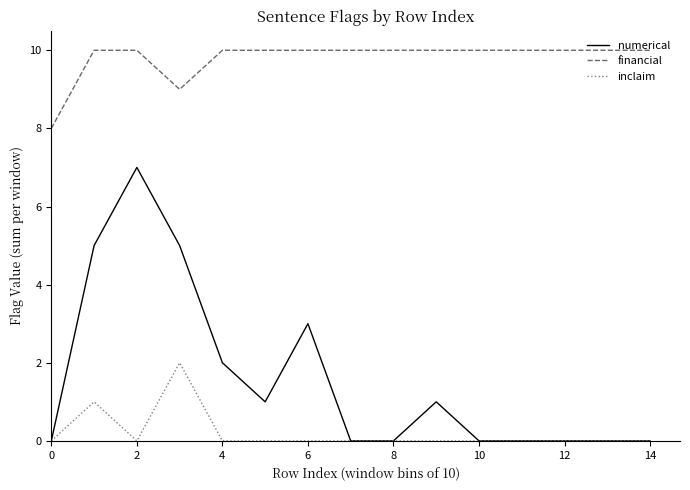

What is the maximum value shown in the chart?

10